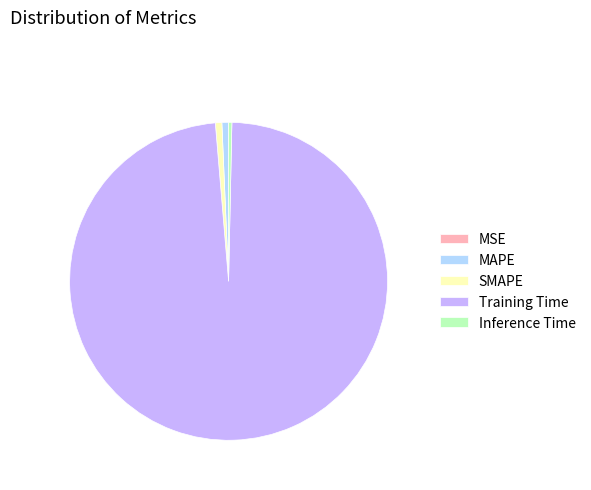

True or false: Inference Time accounts for 7% of the total.

False